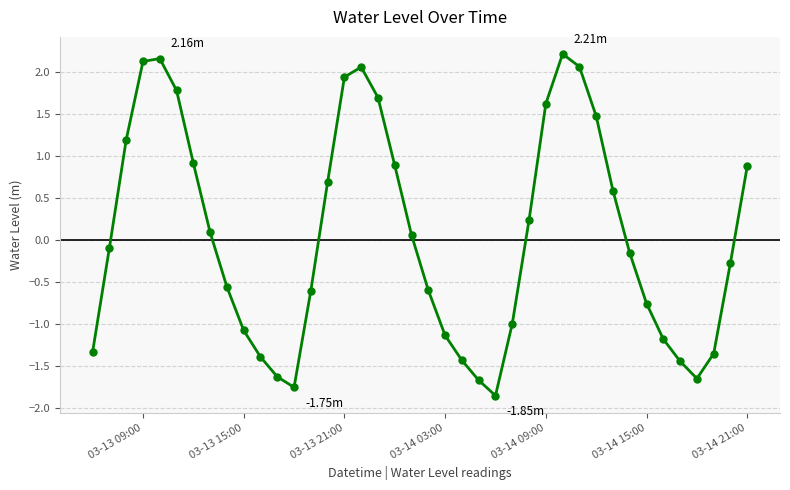

What is the difference between the maximum and second lowest values?

4.0